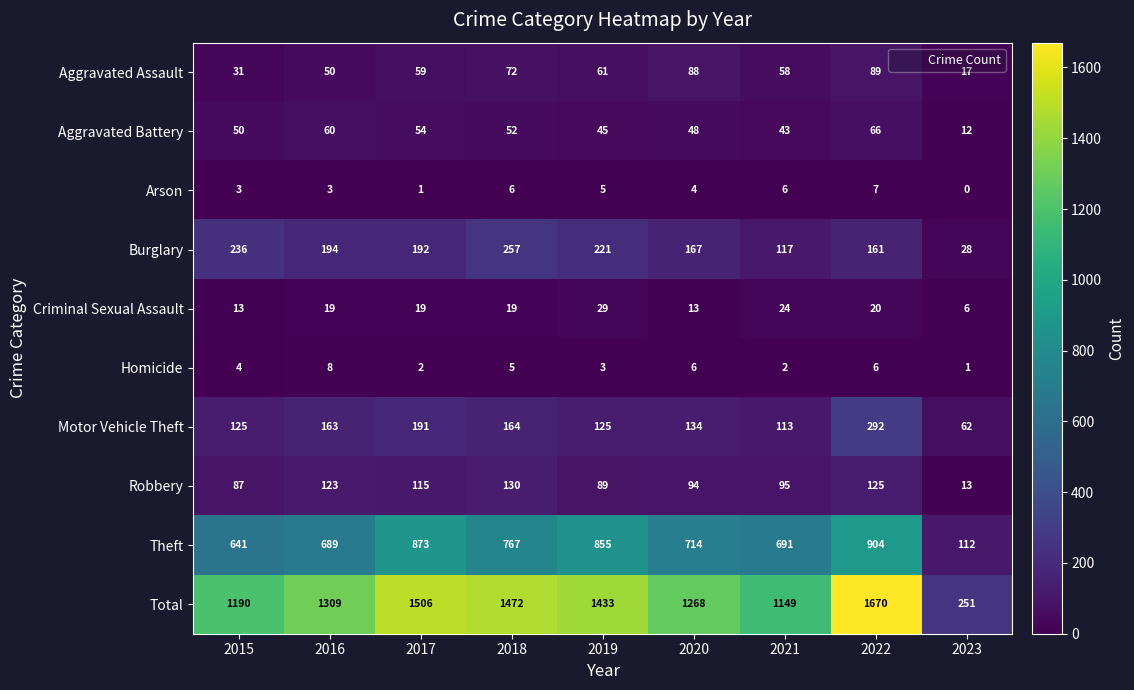

Which series has the widest spread of values?

Total